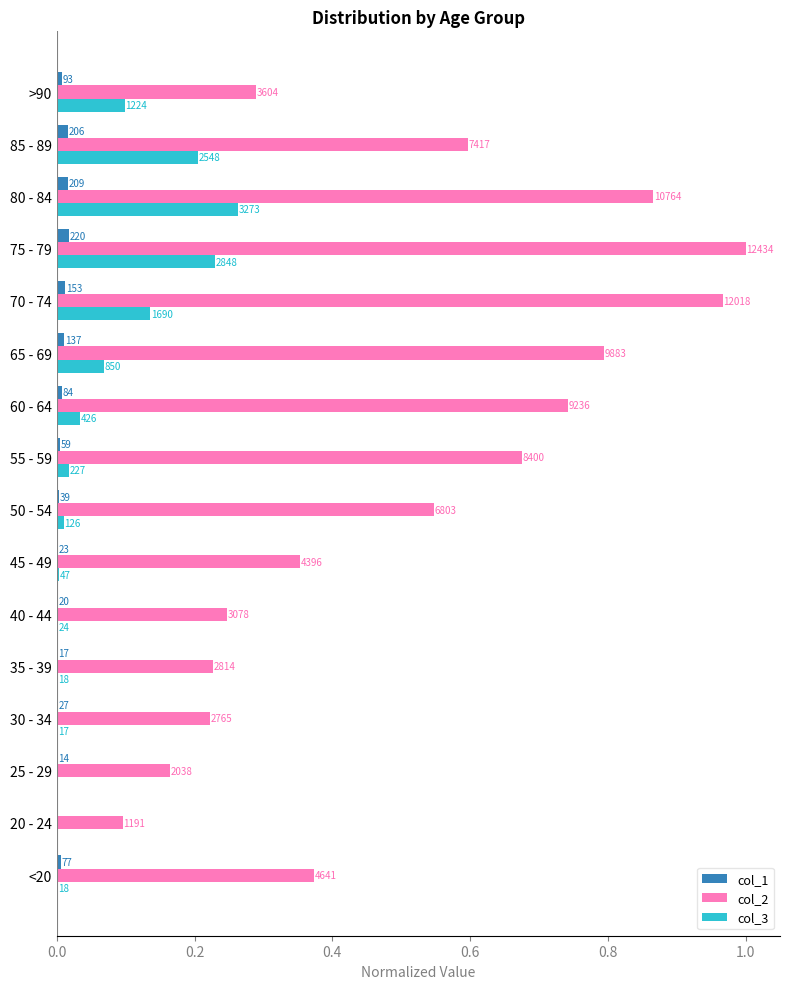

What are all the series names shown in the legend?

col_1, col_2, col_3